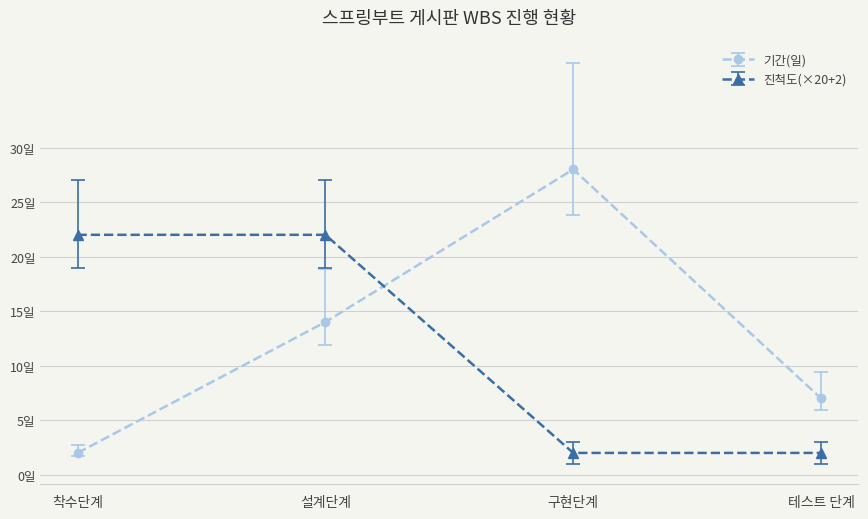

What is the total value across all series at 설계단계?

36